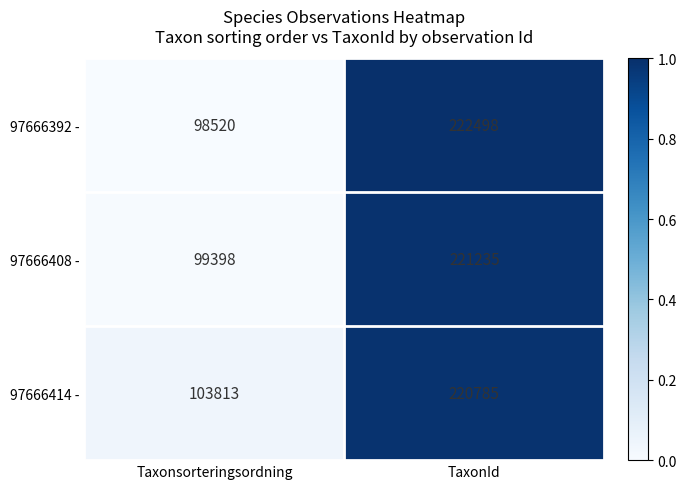

What is the lowest value of the 97666408 - series?

99398